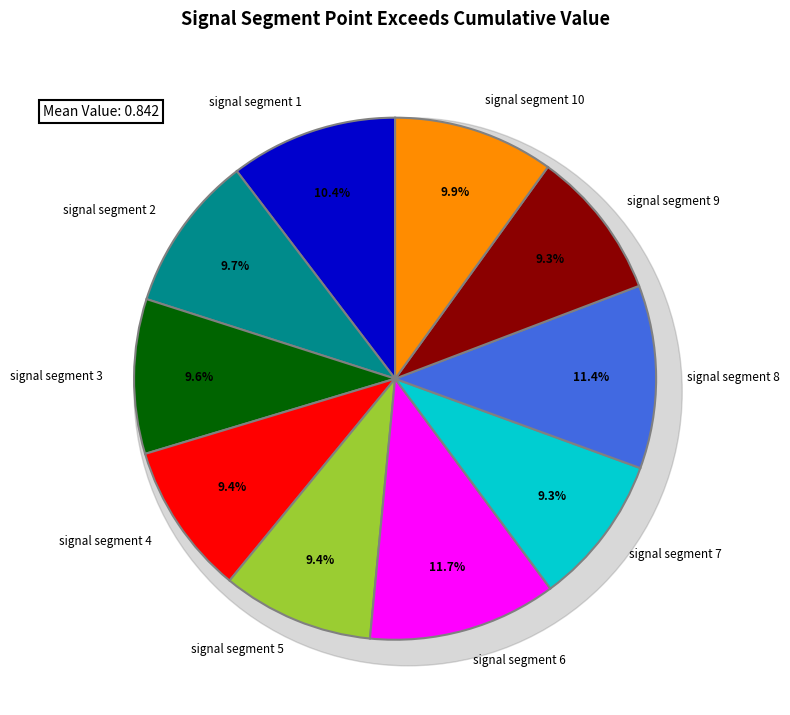

To the nearest percent, what percentage of the pie is signal segment 4?

9%